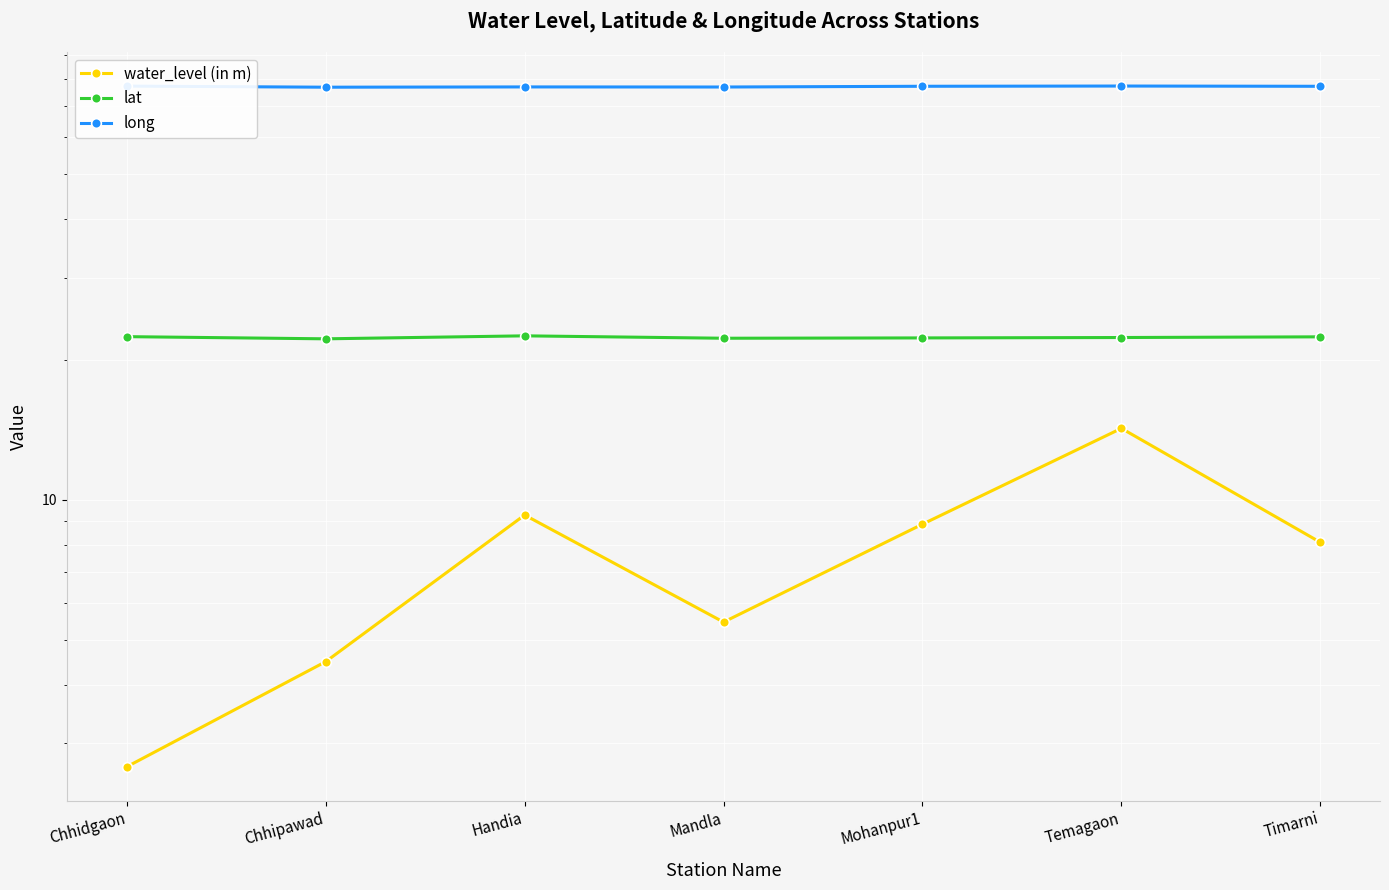

True or false: water_level (in m) has a value of 3.6 at Chhidgaon.

False